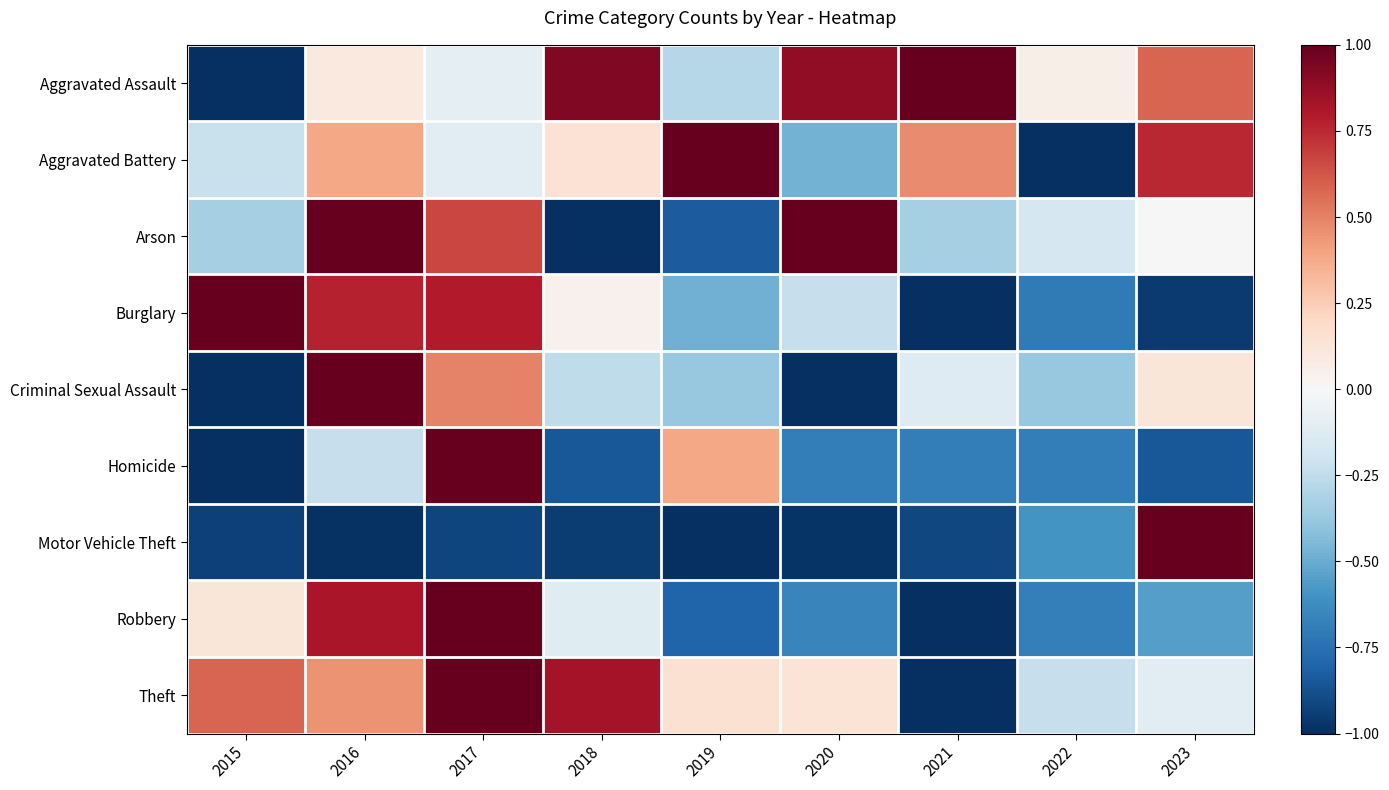

At which category is the sum across all series the highest?

2017